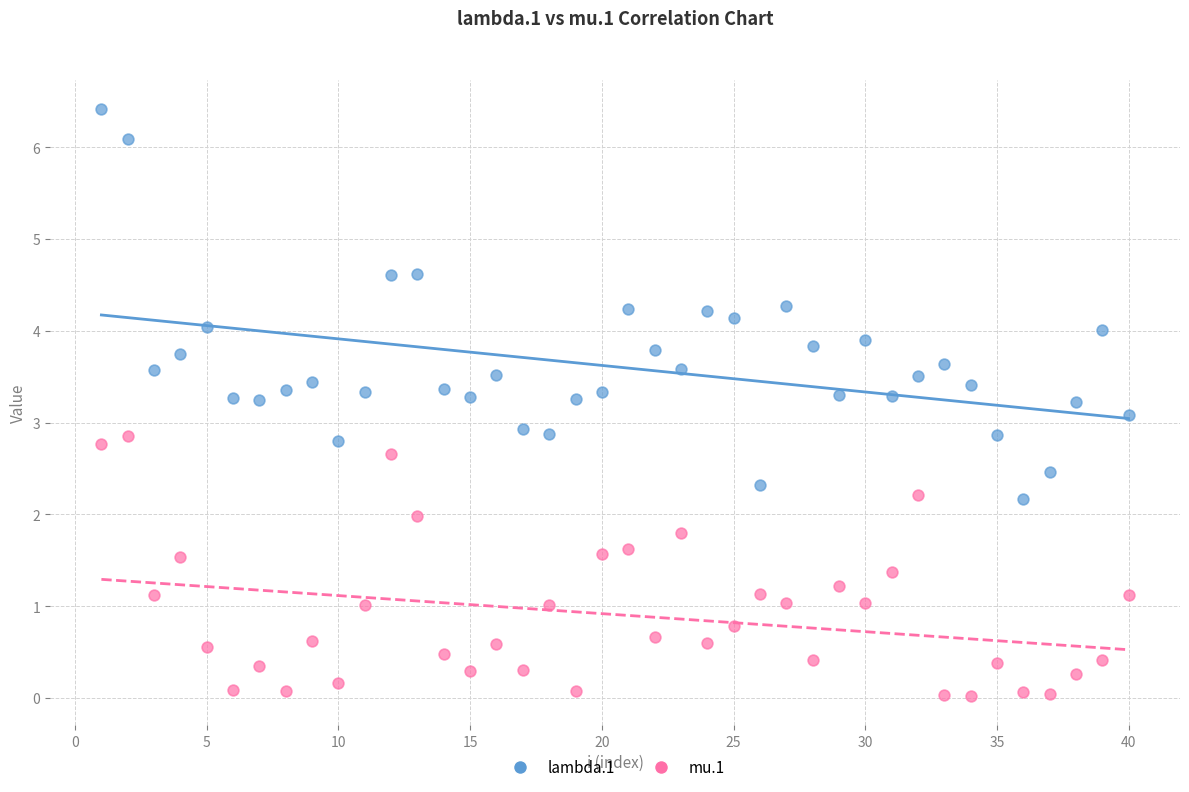

What is the X range (max minus min) for the scatter plot?

39.0